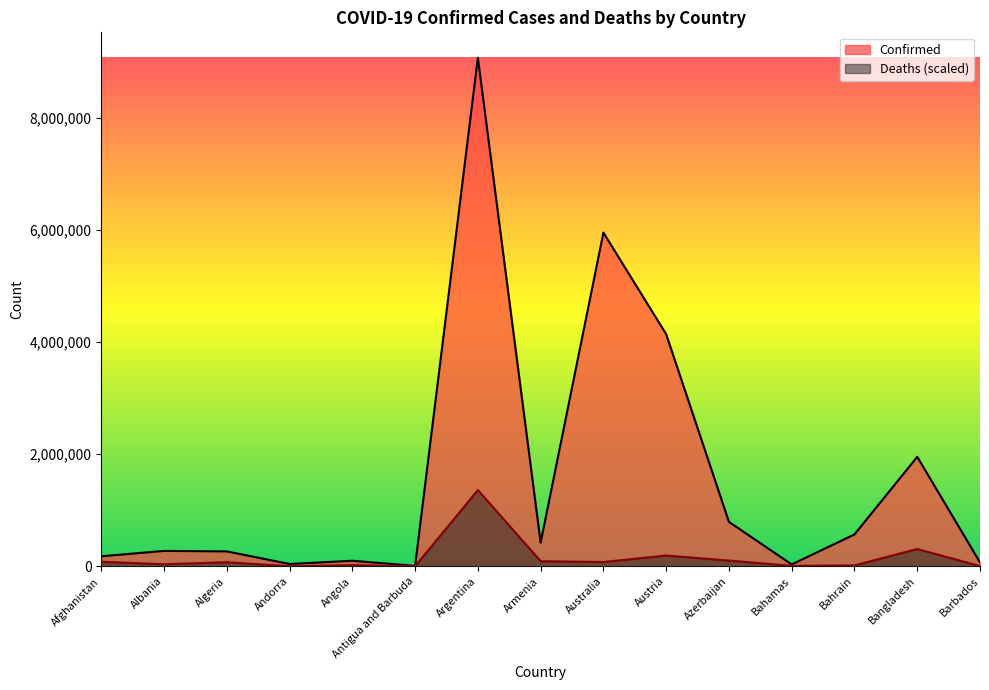

True or false: Confirmed has more than 2 interior local peaks.

True